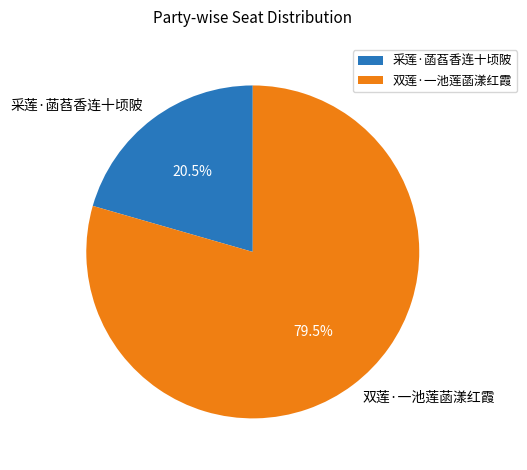

How much of the chart is everything except 采莲·菡萏香连十顷陂?

79.5%